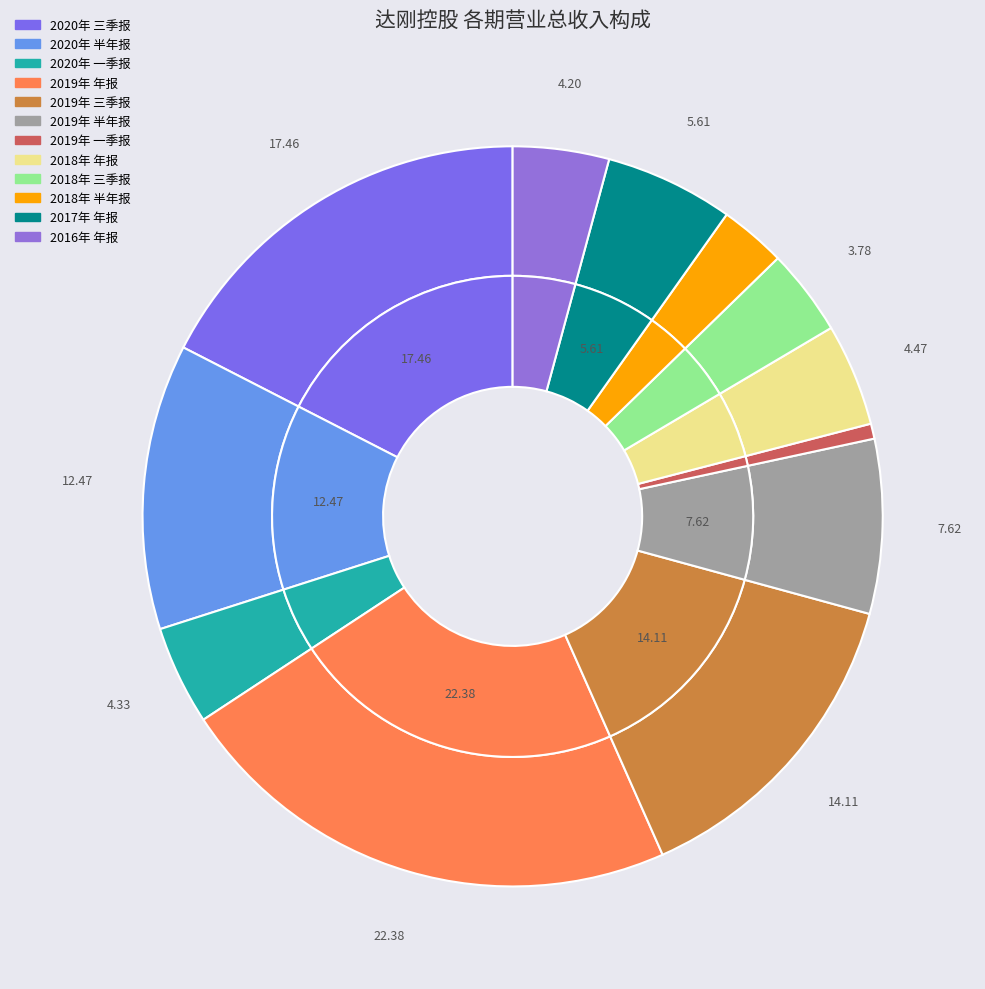

To the nearest percent, what is the average slice percentage?

8%